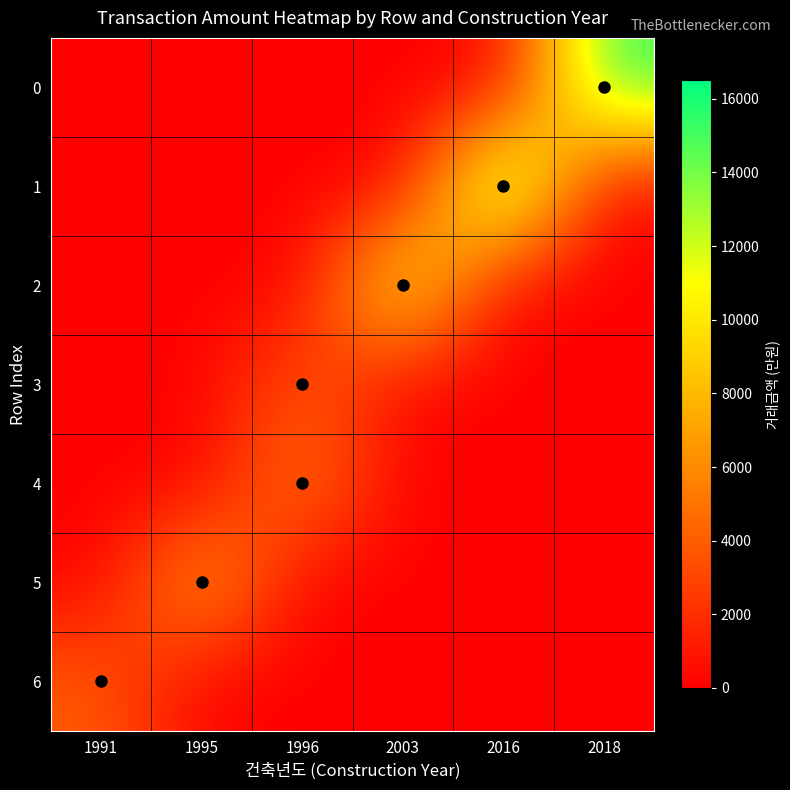

Reading right to left, list all the values displayed in this chart.

0: 2018=15500	2016=0	2003=0	1996=0	1995=0	1991=0
1: 2018=0	2016=16500	2003=0	1996=0	1995=0	1991=0
2: 2018=0	2016=0	2003=12000	1996=0	1995=0	1991=0
3: 2018=0	2016=0	2003=0	1996=4000	1995=0	1991=0
4: 2018=0	2016=0	2003=0	1996=5700	1995=0	1991=0
5: 2018=0	2016=0	2003=0	1996=0	1995=7800	1991=0
6: 2018=0	2016=0	2003=0	1996=0	1995=0	1991=4000